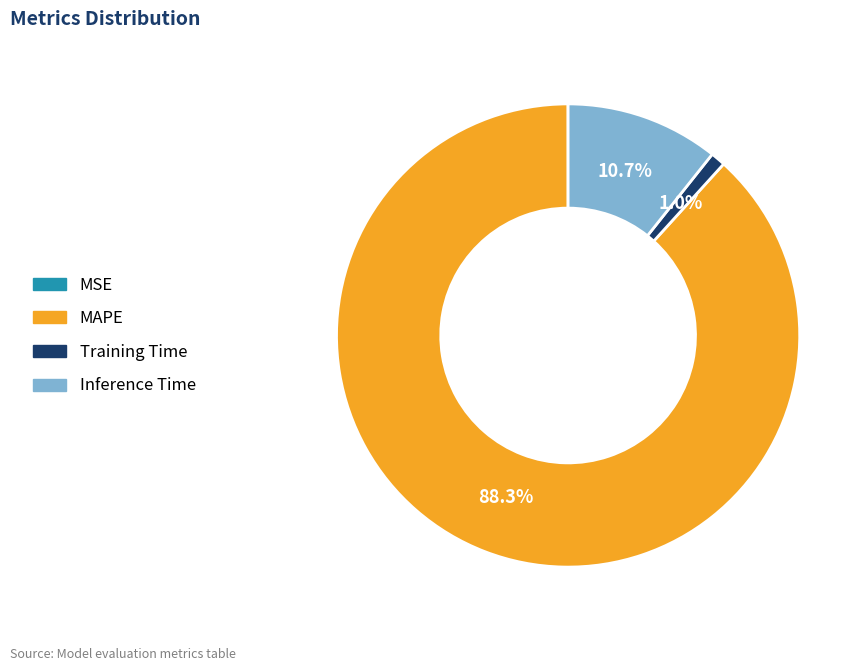

Do MAPE and Inference Time together represent more than half of the pie?

Yes